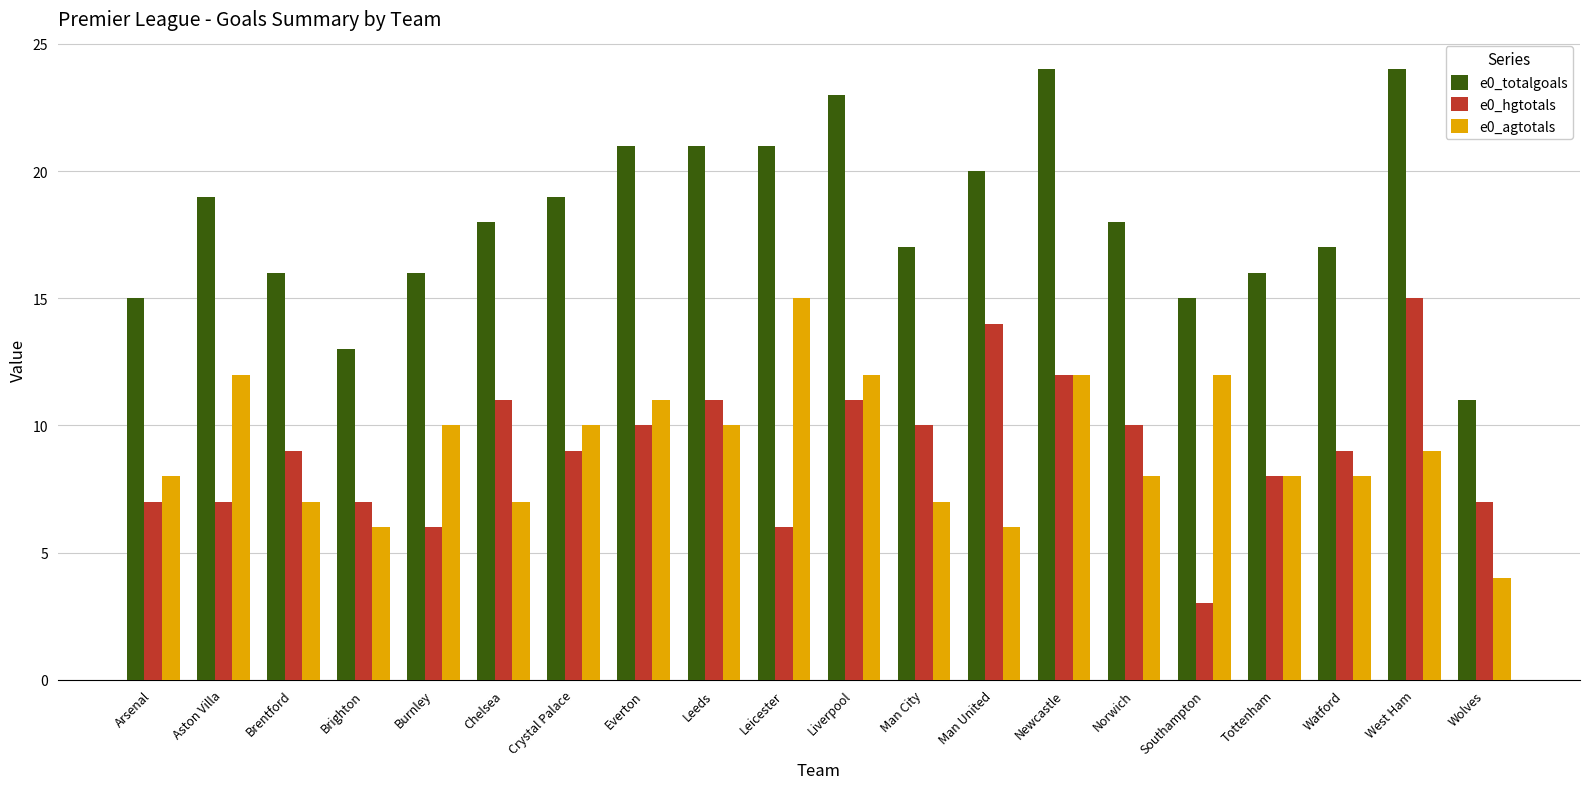

Reading left to right, extract all data points from this chart.

e0_totalgoals: Arsenal=15	Aston Villa=19	Brentford=16	Brighton=13	Burnley=16	Chelsea=18	Crystal Palace=19	Everton=21	Leeds=21	Leicester=21	Liverpool=23	Man City=17	Man United=20	Newcastle=24	Norwich=18	Southampton=15	Tottenham=16	Watford=17	West Ham=24	Wolves=11
e0_hgtotals: Arsenal=7	Aston Villa=7	Brentford=9	Brighton=7	Burnley=6	Chelsea=11	Crystal Palace=9	Everton=10	Leeds=11	Leicester=6	Liverpool=11	Man City=10	Man United=14	Newcastle=12	Norwich=10	Southampton=3	Tottenham=8	Watford=9	West Ham=15	Wolves=7
e0_agtotals: Arsenal=8	Aston Villa=12	Brentford=7	Brighton=6	Burnley=10	Chelsea=7	Crystal Palace=10	Everton=11	Leeds=10	Leicester=15	Liverpool=12	Man City=7	Man United=6	Newcastle=12	Norwich=8	Southampton=12	Tottenham=8	Watford=8	West Ham=9	Wolves=4